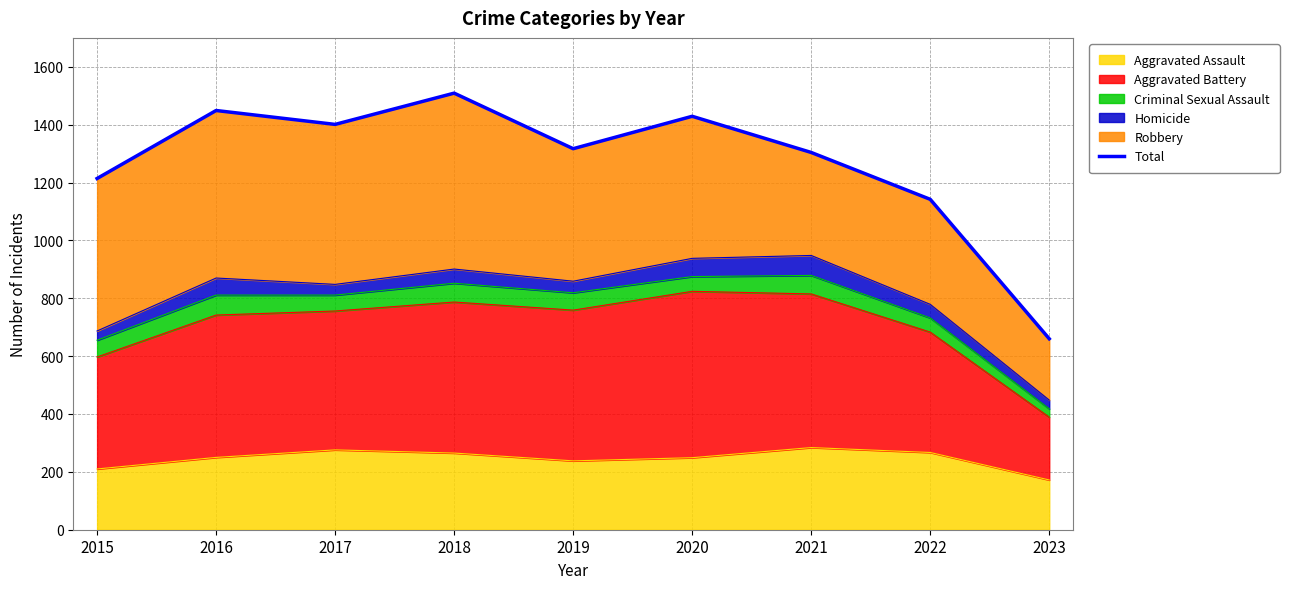

The value at 2016 is 2180. True or false?

False